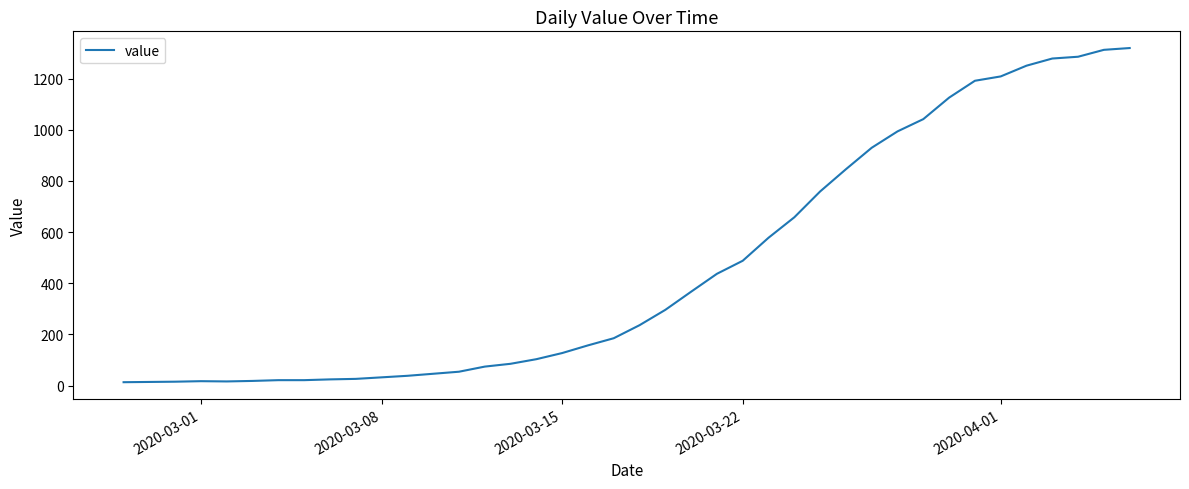

What is the maximum value shown in the chart?

1320